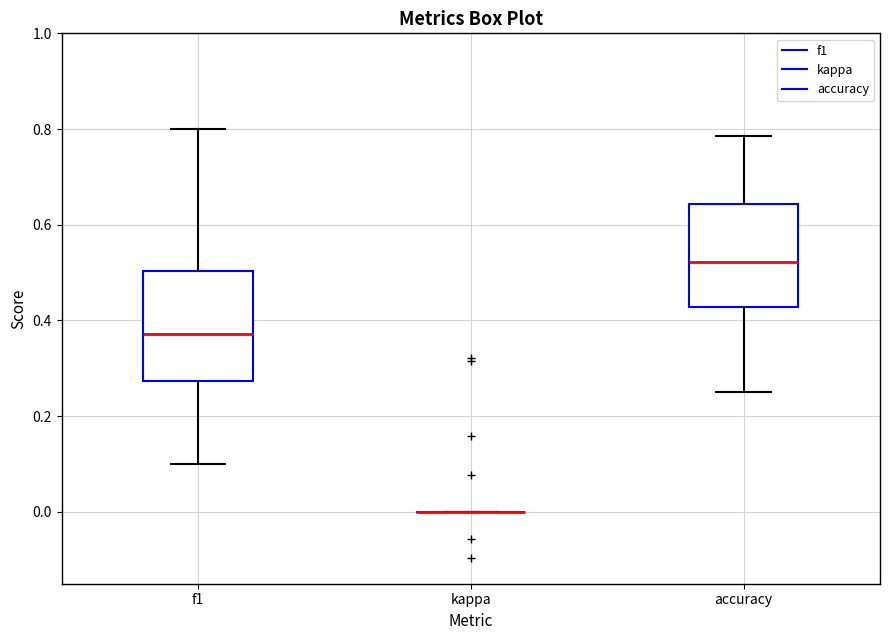

Reading left to right, transcribe this box plot: for each box, give where its median line is, the range the box spans, and where its two whiskers end, as read against the y-axis. The values are not printed on the chart, so give them approximately, as read against the axis.

f1: median 0.38, box 0.28 to 0.50, whiskers 0.10 to 0.80
kappa: box collapsed to a line at 0.00, whiskers 0.00 to 0.00
accuracy: median 0.52, box 0.42 to 0.64, whiskers 0.26 to 0.78